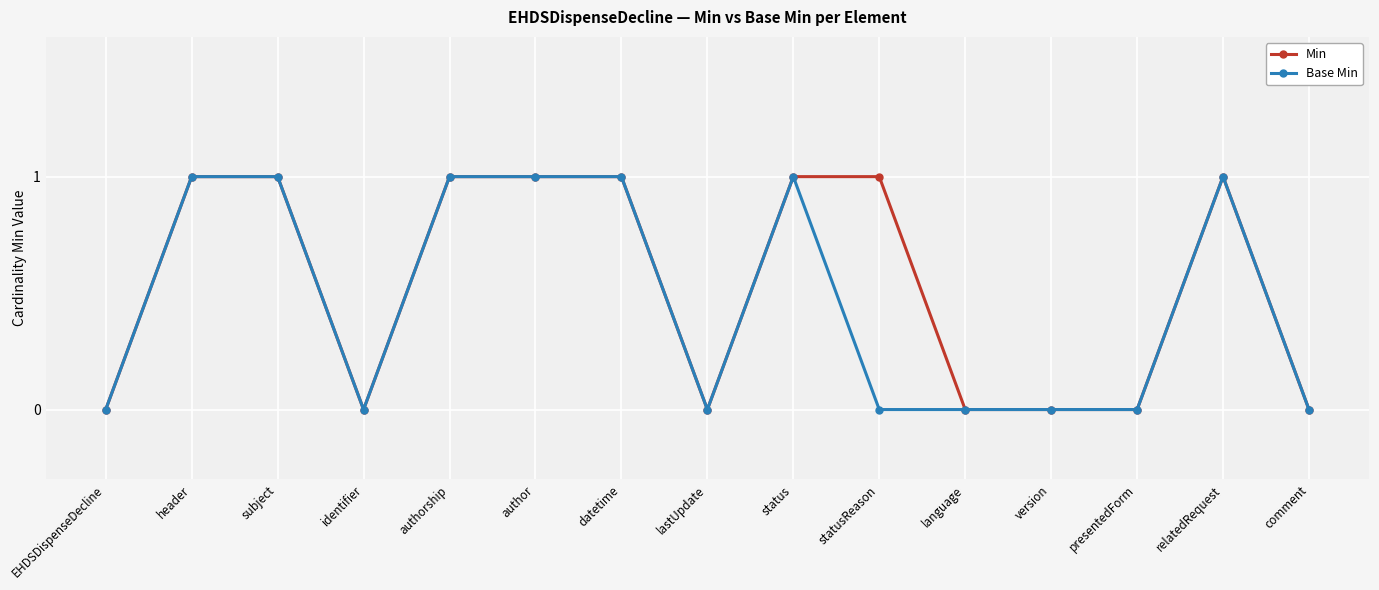

How many values in the Min series are below 1?

7